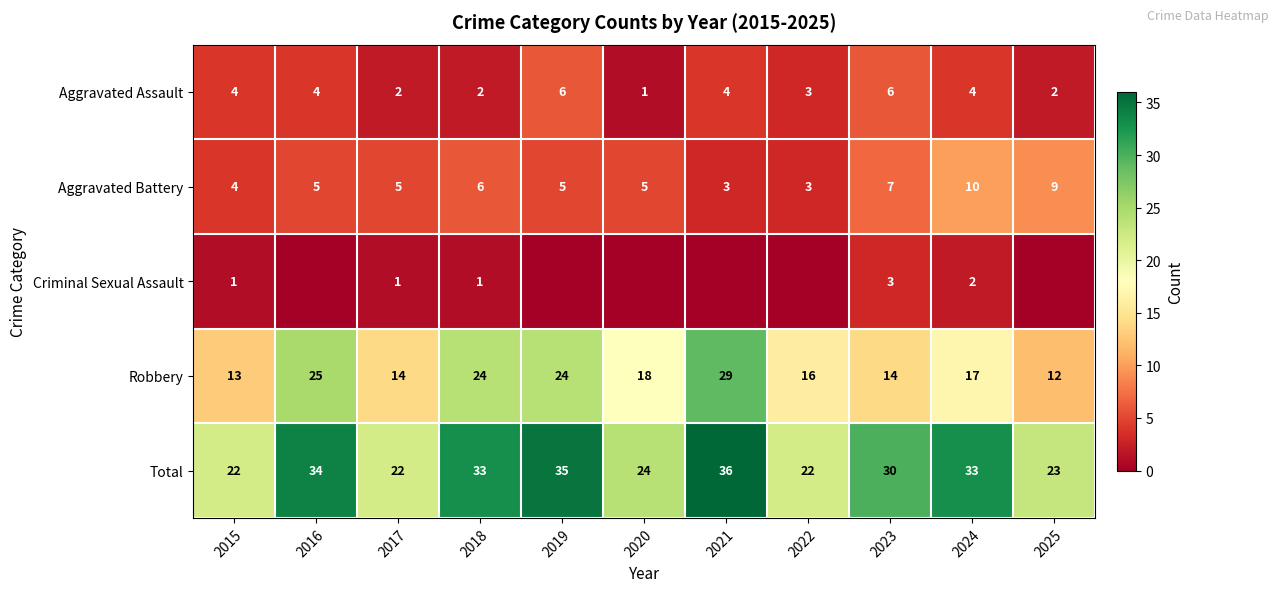

Is it true that Aggravated Assault equals 2 at 2017?

True